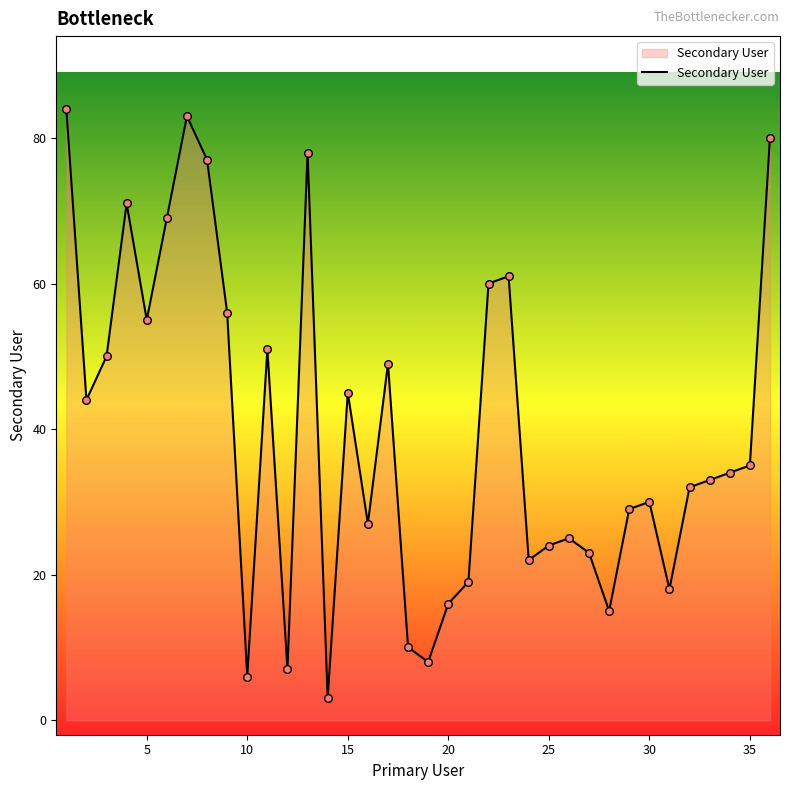

What is the smallest value displayed?

3